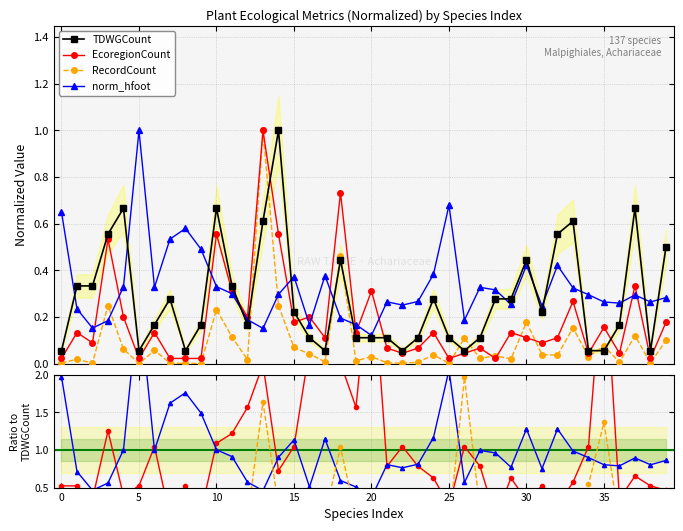

True or false: RecordCount and norm_hfoot cross at least once.

True